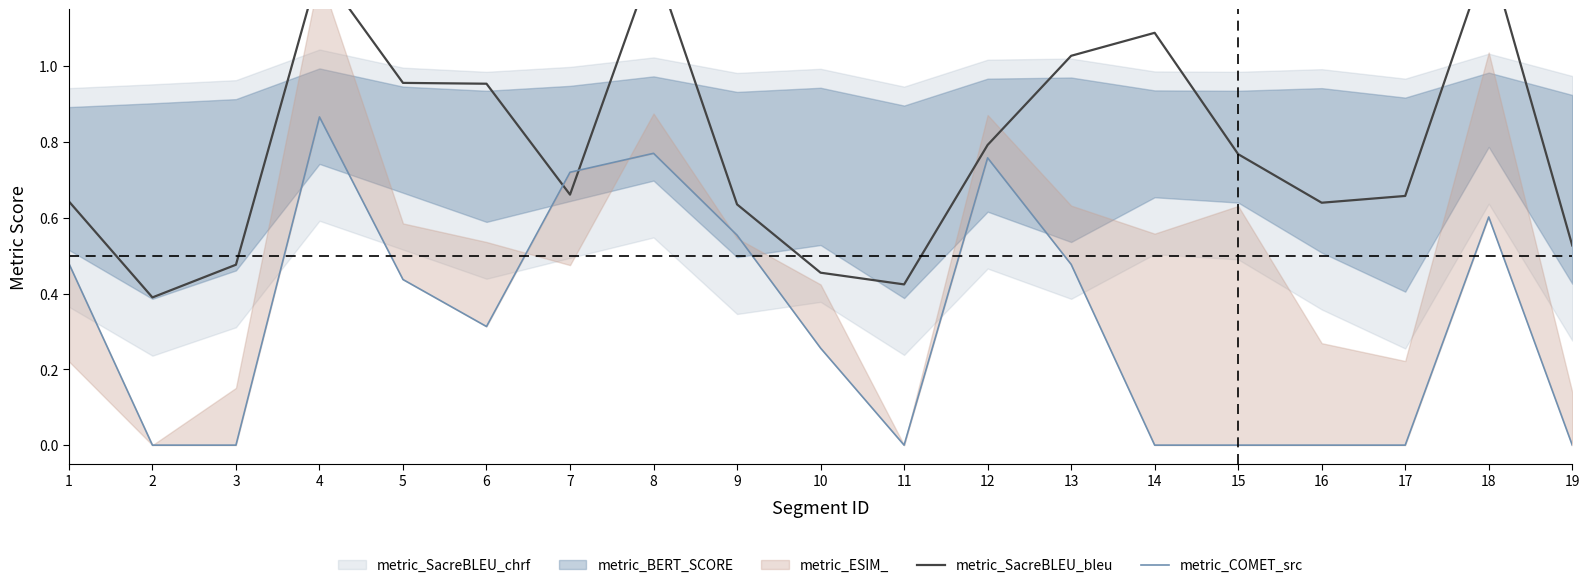

Which label corresponds to the smallest value in the chart?

2